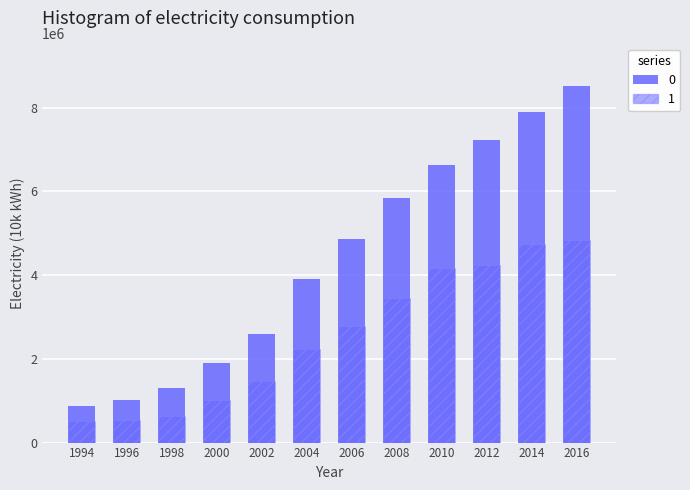

Reading left to right, transcribe all the data shown in this chart.

0: 1994=879100	1996=1014427	1998=1294332	2000=1903494	2002=2599161	2004=3903060	2006=4872038	2008=5837586	2010=6635475	2012=7221044	2014=7886841	2016=8510789
1: 1994=503780	1996=547085	1998=644973	2000=1018794	2002=1472361	2004=2234774	2006=2790275	2008=3462946	2010=4161345	2012=4232405	2014=4731235	2016=4839234